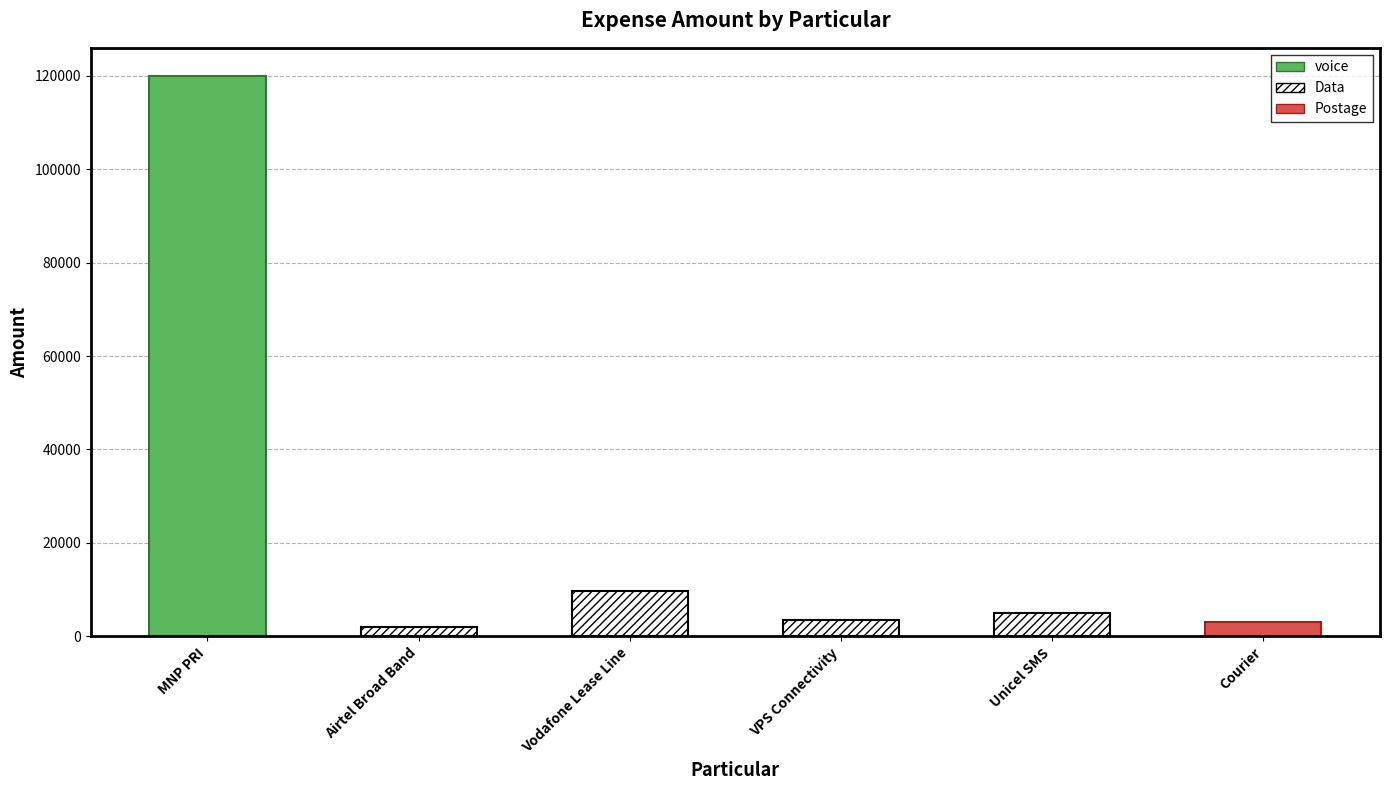

How many data points does each series have?

6